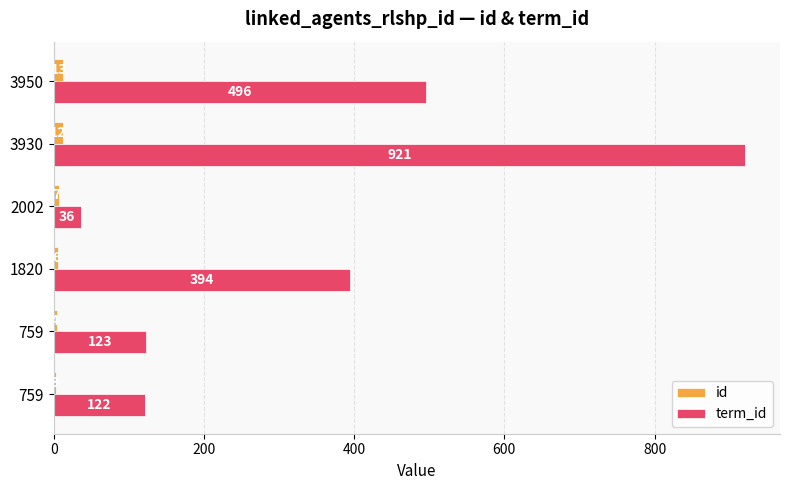

At how many categories does at least one series exceed 288?

3